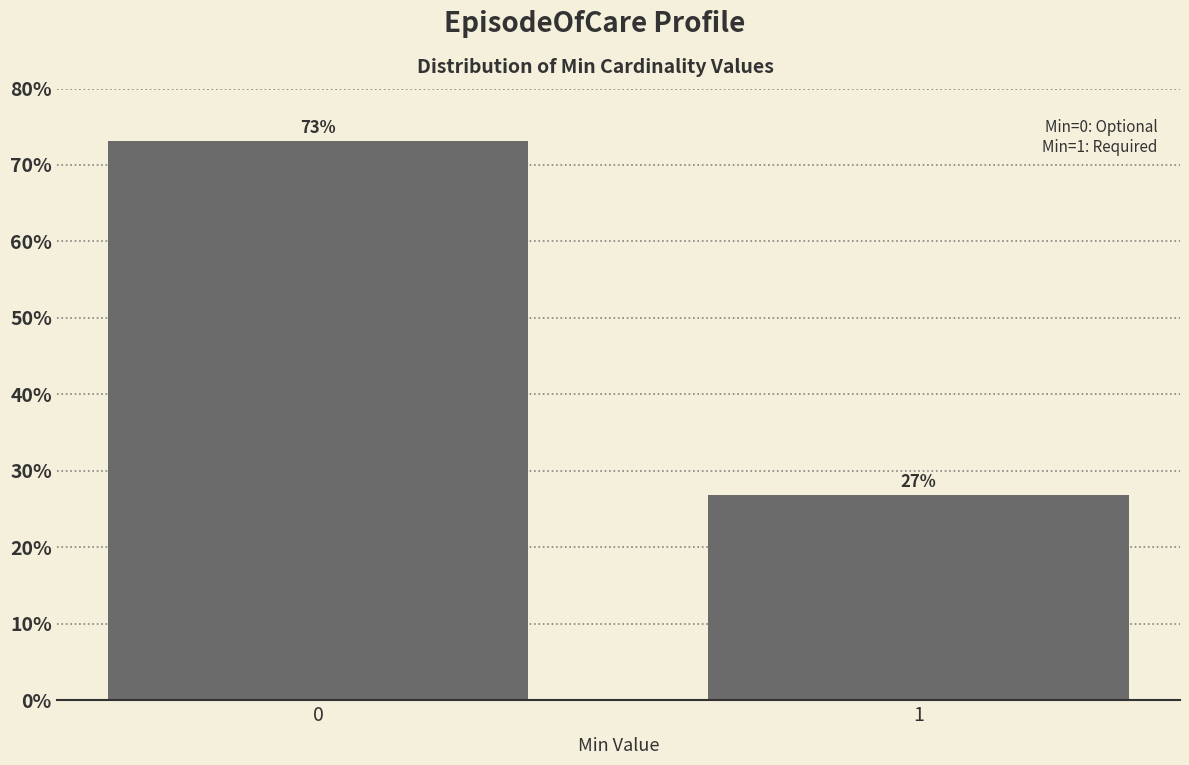

True or false: the data shows 26.8 at 1.

True